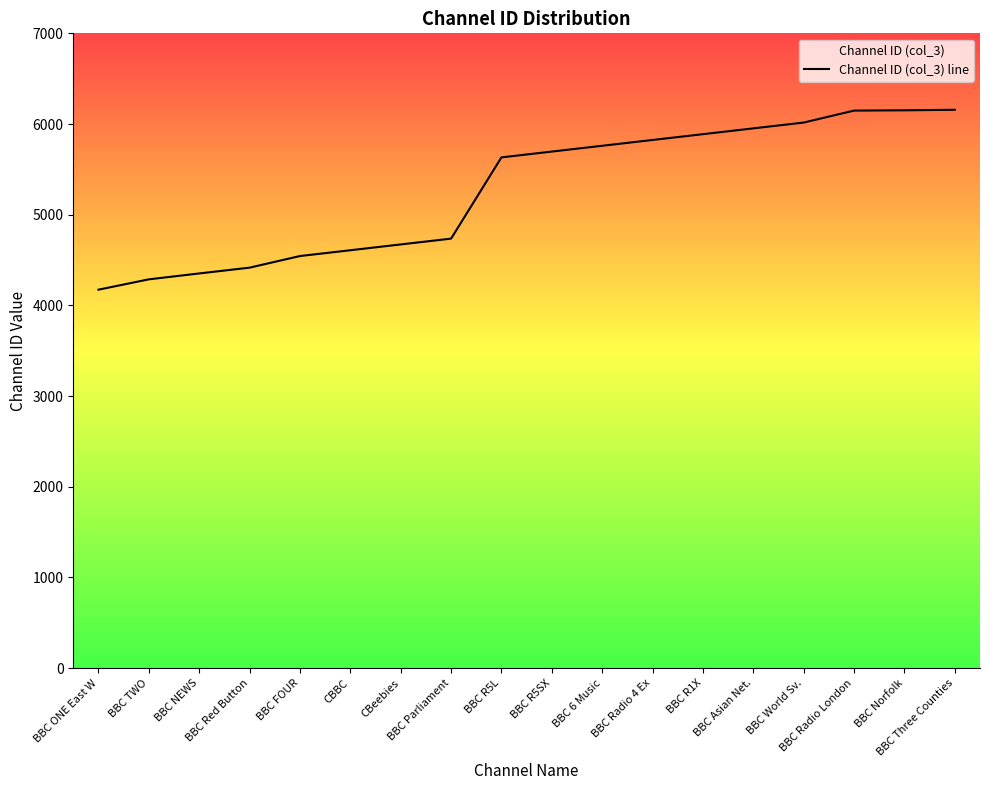

List the labels in order of value, smallest first.

BBC ONE East W, BBC TWO, BBC NEWS, BBC Red Button, BBC FOUR, CBBC, CBeebies, BBC Parliament, BBC R5L, BBC R5SX, BBC 6 Music, BBC Radio 4 Ex, BBC R1X, BBC Asian Net., BBC World Sv., BBC Radio London, BBC Norfolk, BBC Three Counties